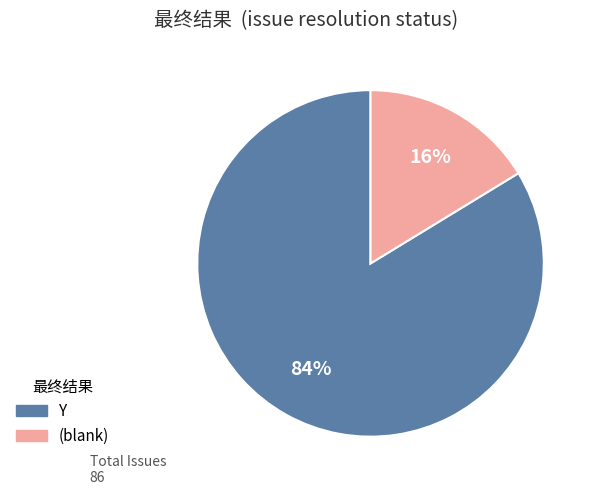

Is there a majority slice in this chart?

Yes